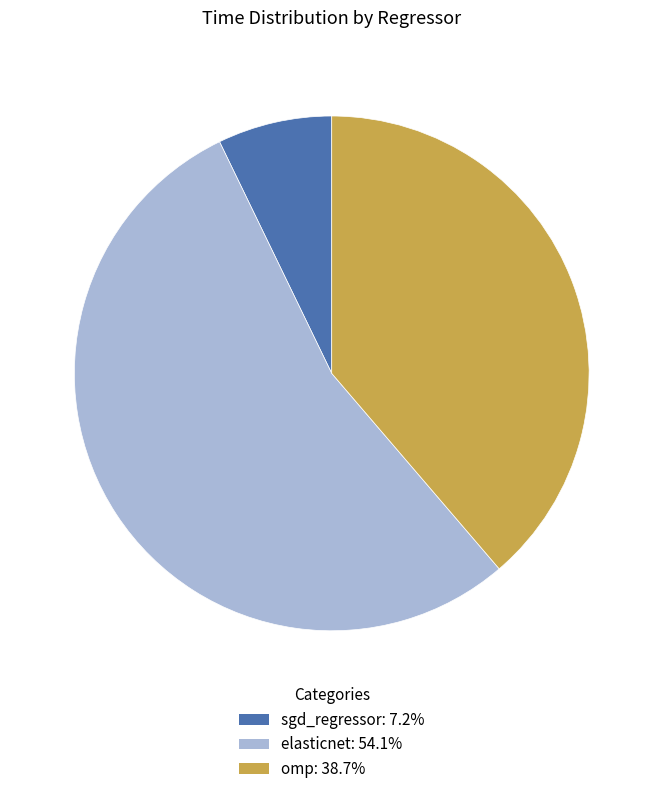

Is elasticnet: 54.1% the majority of the pie?

Yes